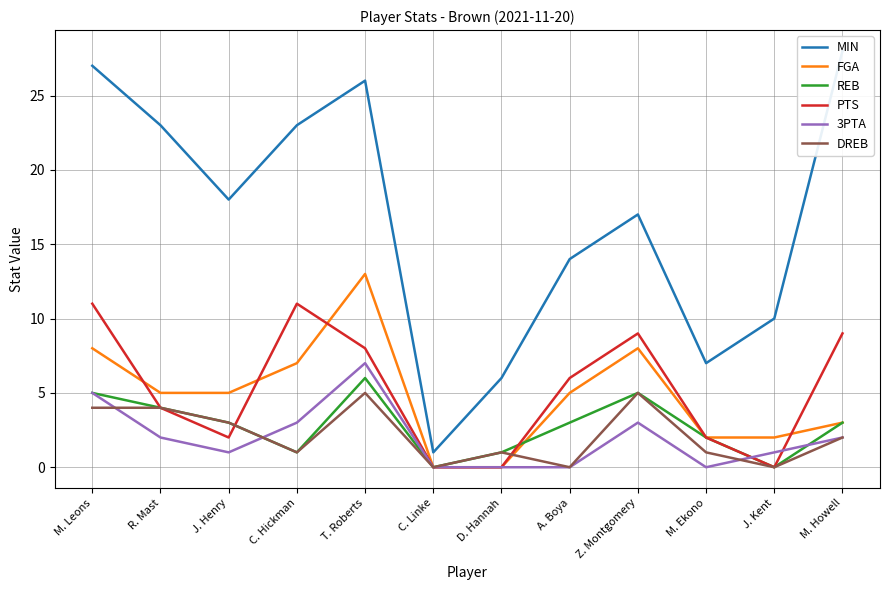

How many times do PTS and FGA cross each other?

4